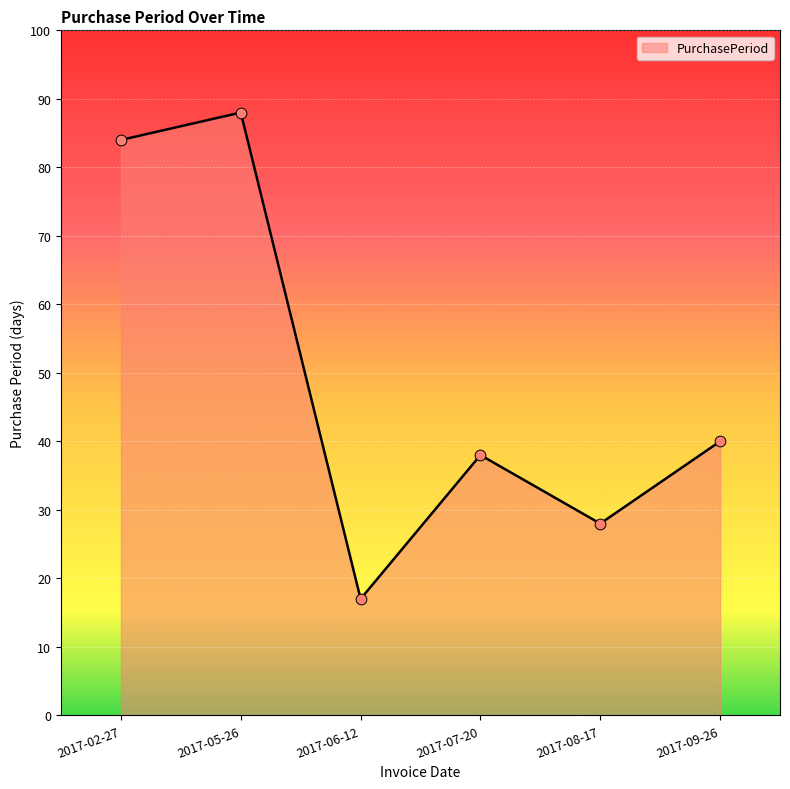

What is the change in value from 2017-06-12 to 2017-09-26?

+23